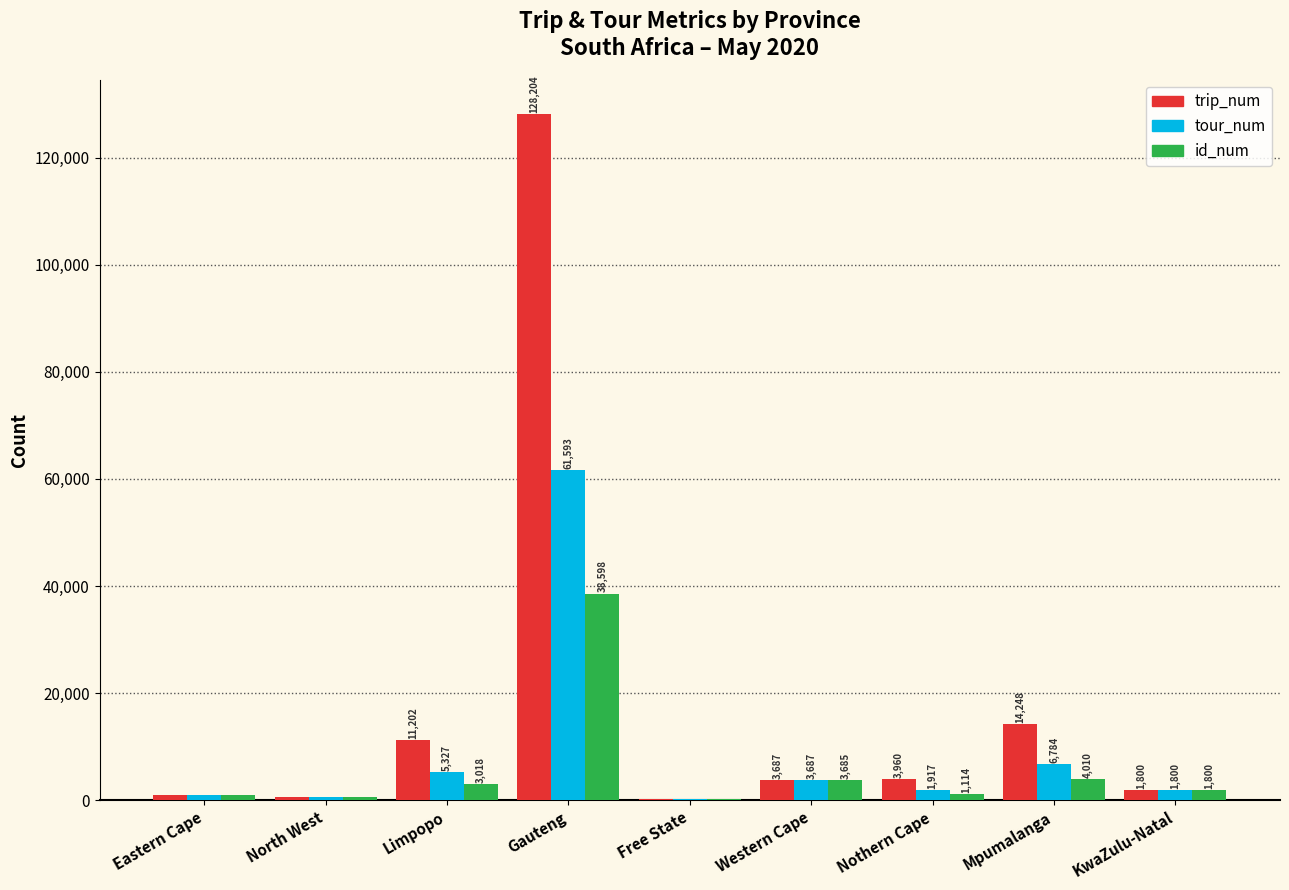

How many distinct data groups are displayed?

3